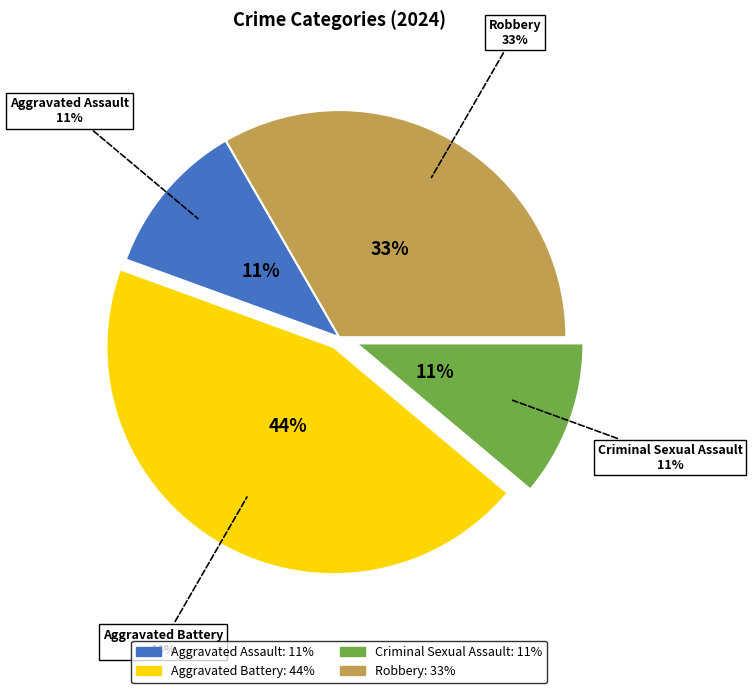

To the nearest percent, what is the average slice percentage?

25%